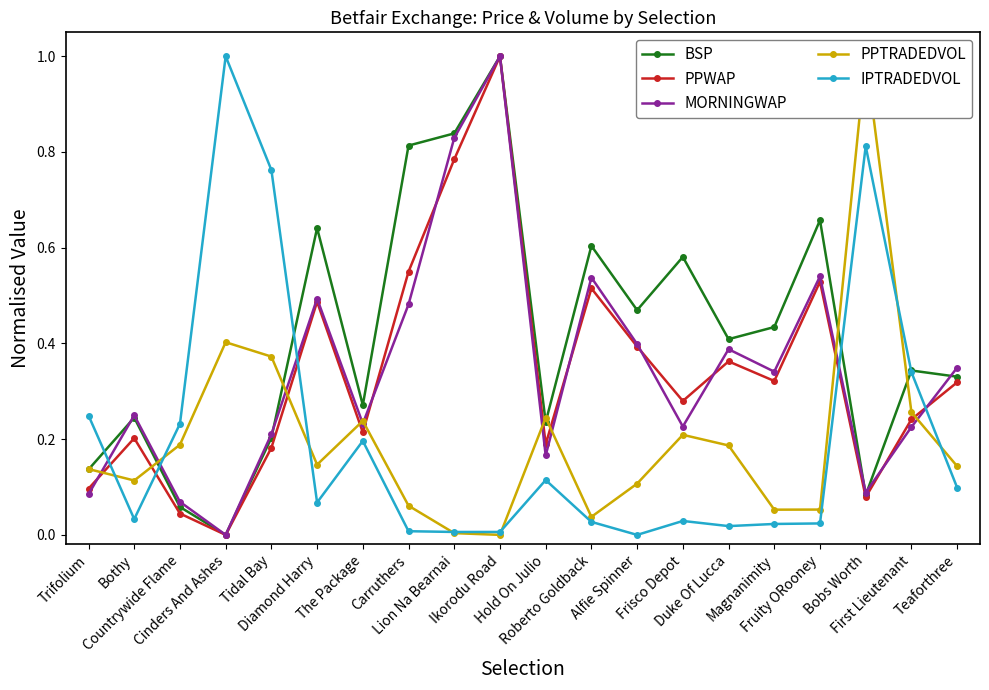

Reading left to right, list all the values displayed in this chart.

BSP: Trifolium=0.1	Bothy=0.2	Countrywide Flame=0.1	Cinders And Ashes=0.0	Tidal Bay=0.2	Diamond Harry=0.6	The Package=0.3	Carruthers=0.8	Lion Na Bearnai=0.8	Ikorodu Road=1.0	Hold On Julio=0.2	Roberto Goldback=0.6	Alfie Spinner=0.5	Frisco Depot=0.6	Duke Of Lucca=0.4	Magnanimity=0.4	Fruity ORooney=0.7	Bobs Worth=0.1	First Lieutenant=0.3	Teaforthree=0.3
PPWAP: Trifolium=0.1	Bothy=0.2	Countrywide Flame=0.0	Cinders And Ashes=0.0	Tidal Bay=0.2	Diamond Harry=0.5	The Package=0.2	Carruthers=0.5	Lion Na Bearnai=0.8	Ikorodu Road=1.0	Hold On Julio=0.2	Roberto Goldback=0.5	Alfie Spinner=0.4	Frisco Depot=0.3	Duke Of Lucca=0.4	Magnanimity=0.3	Fruity ORooney=0.5	Bobs Worth=0.1	First Lieutenant=0.2	Teaforthree=0.3
MORNINGWAP: Trifolium=0.1	Bothy=0.2	Countrywide Flame=0.1	Cinders And Ashes=0.0	Tidal Bay=0.2	Diamond Harry=0.5	The Package=0.2	Carruthers=0.5	Lion Na Bearnai=0.8	Ikorodu Road=1.0	Hold On Julio=0.2	Roberto Goldback=0.5	Alfie Spinner=0.4	Frisco Depot=0.2	Duke Of Lucca=0.4	Magnanimity=0.3	Fruity ORooney=0.5	Bobs Worth=0.1	First Lieutenant=0.2	Teaforthree=0.3
PPTRADEDVOL: Trifolium=0.1	Bothy=0.1	Countrywide Flame=0.2	Cinders And Ashes=0.4	Tidal Bay=0.4	Diamond Harry=0.1	The Package=0.2	Carruthers=0.1	Lion Na Bearnai=0.0	Ikorodu Road=0.0	Hold On Julio=0.2	Roberto Goldback=0.0	Alfie Spinner=0.1	Frisco Depot=0.2	Duke Of Lucca=0.2	Magnanimity=0.1	Fruity ORooney=0.1	Bobs Worth=1.0	First Lieutenant=0.3	Teaforthree=0.1
IPTRADEDVOL: Trifolium=0.2	Bothy=0.0	Countrywide Flame=0.2	Cinders And Ashes=1.0	Tidal Bay=0.8	Diamond Harry=0.1	The Package=0.2	Carruthers=0.0	Lion Na Bearnai=0.0	Ikorodu Road=0.0	Hold On Julio=0.1	Roberto Goldback=0.0	Alfie Spinner=0.0	Frisco Depot=0.0	Duke Of Lucca=0.0	Magnanimity=0.0	Fruity ORooney=0.0	Bobs Worth=0.8	First Lieutenant=0.3	Teaforthree=0.1